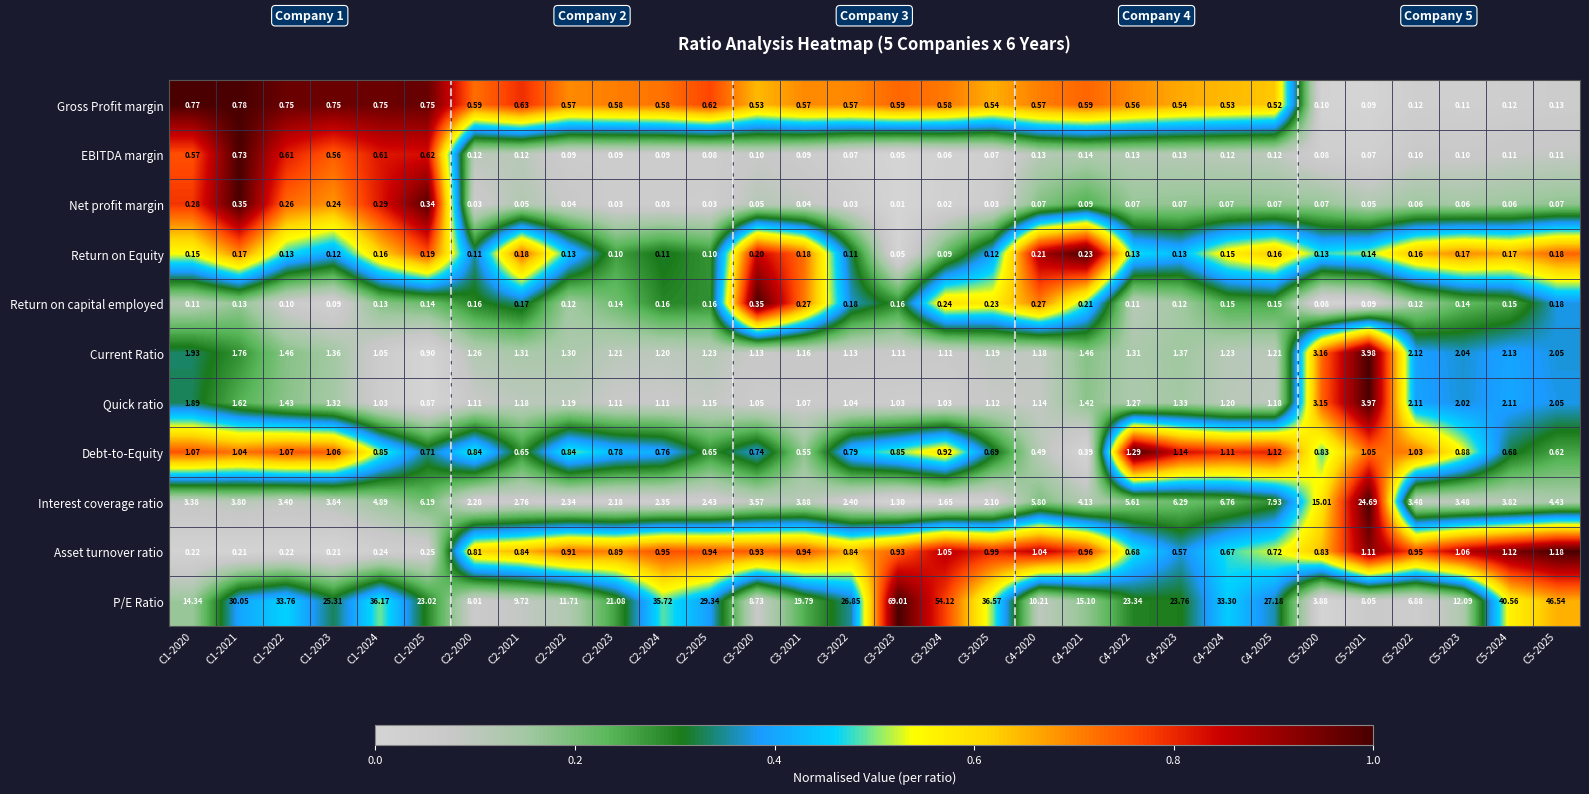

How many categories are shown in the chart?

30